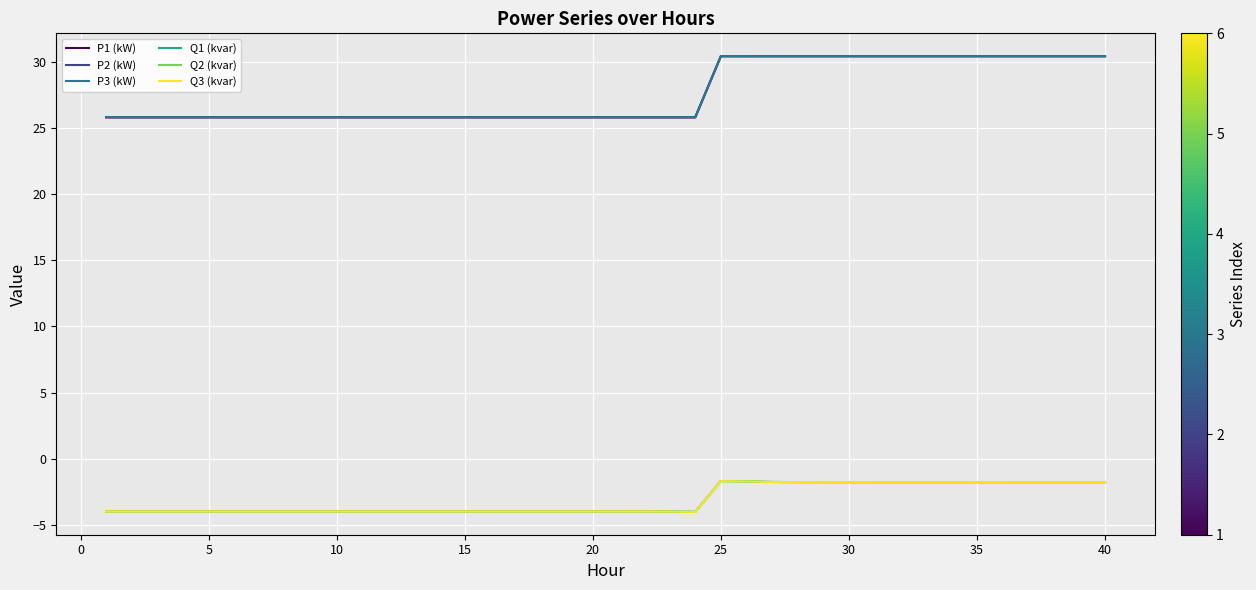

What is the maximum value for P1 (kW)?

30.5